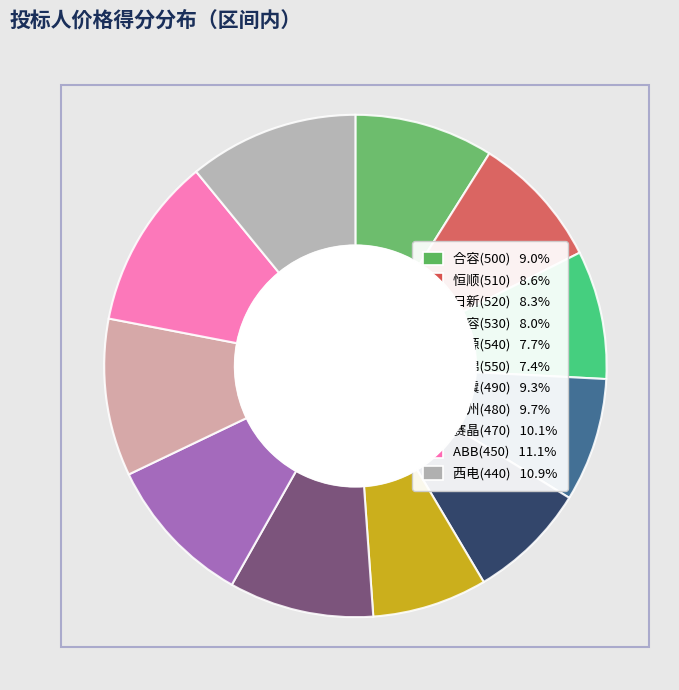

The 合容(500) slice represents 9% of the pie. True or false?

True